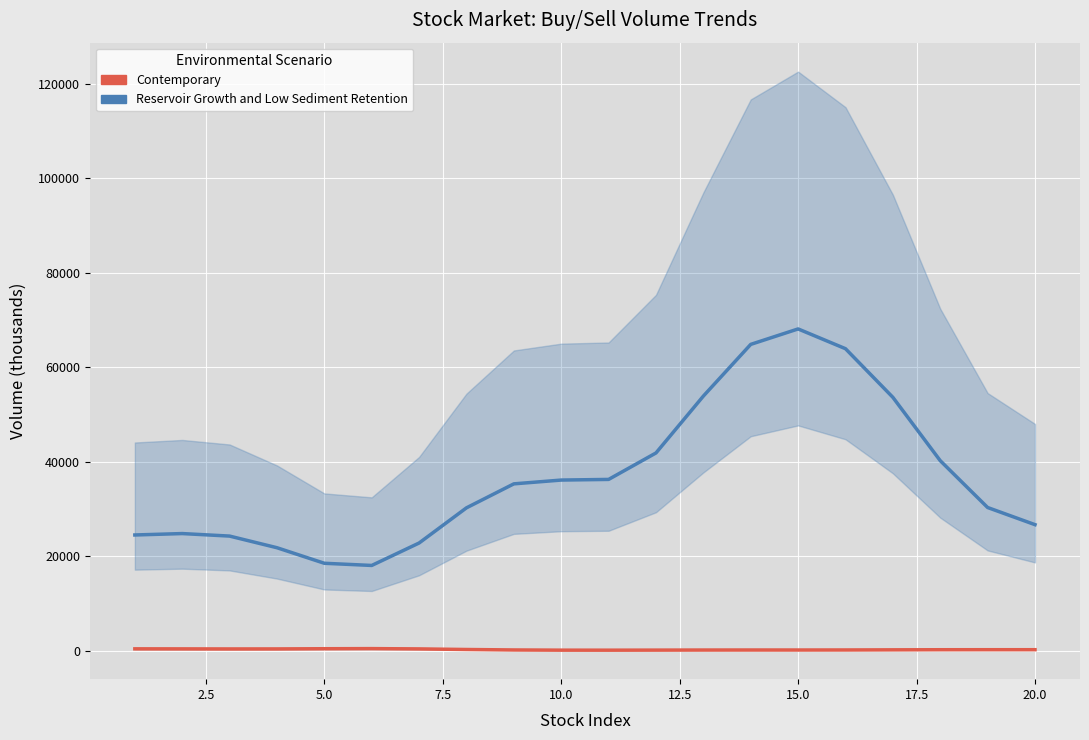

True or false: Reservoir Growth and Low Sediment Retention and Contemporary intersect in this chart.

False